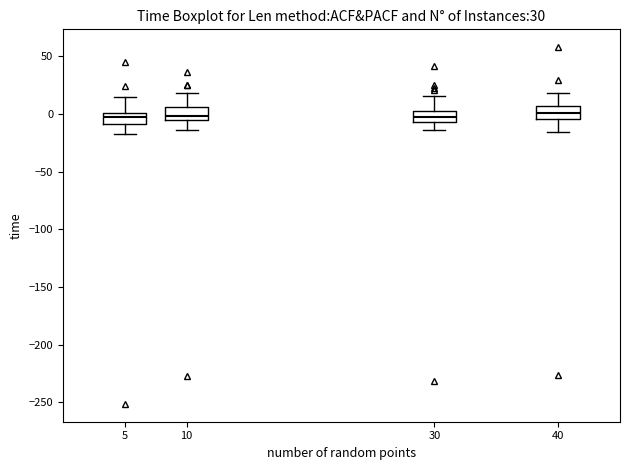

Where does the upper whisker of the box at x = 5 end on the y-axis? The values are not printed on the chart, so give them approximately, as read against the axis.

15